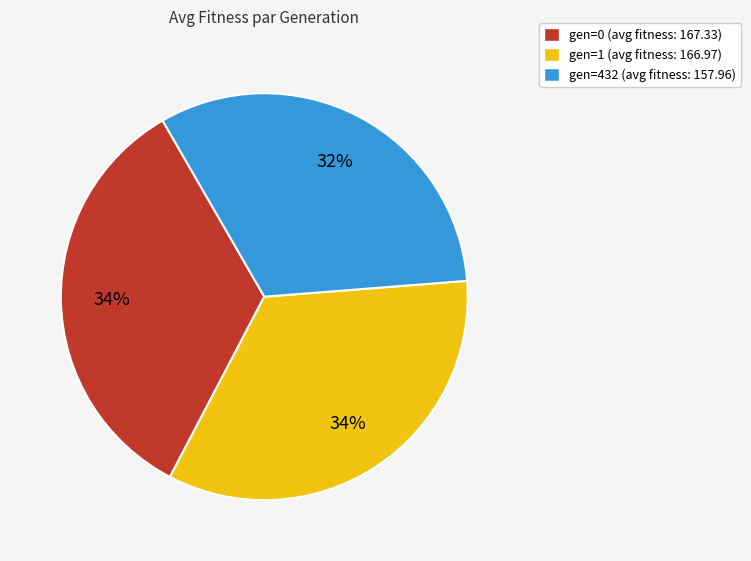

Which category has the smallest portion of the pie?

gen=432